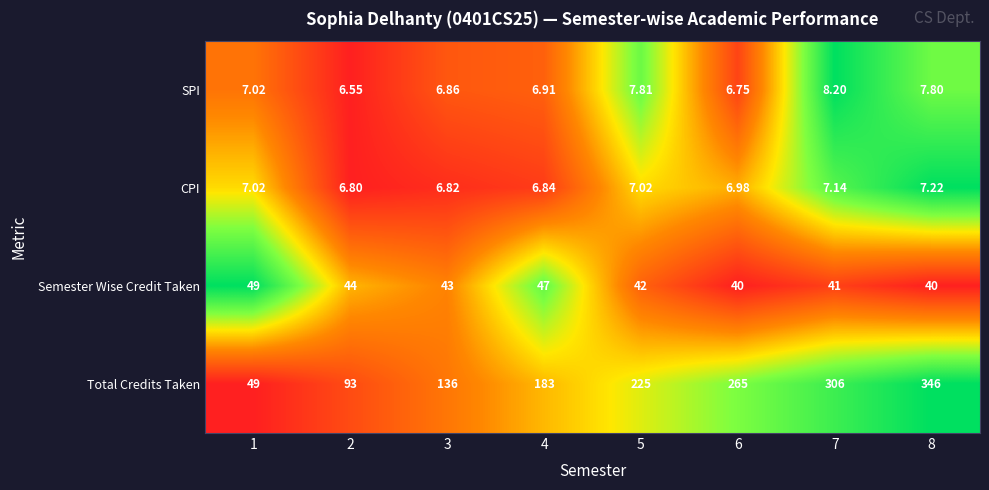

Rank the series by their maximum value, from lowest to highest.

CPI, SPI, Semester Wise Credit Taken, Total Credits Taken